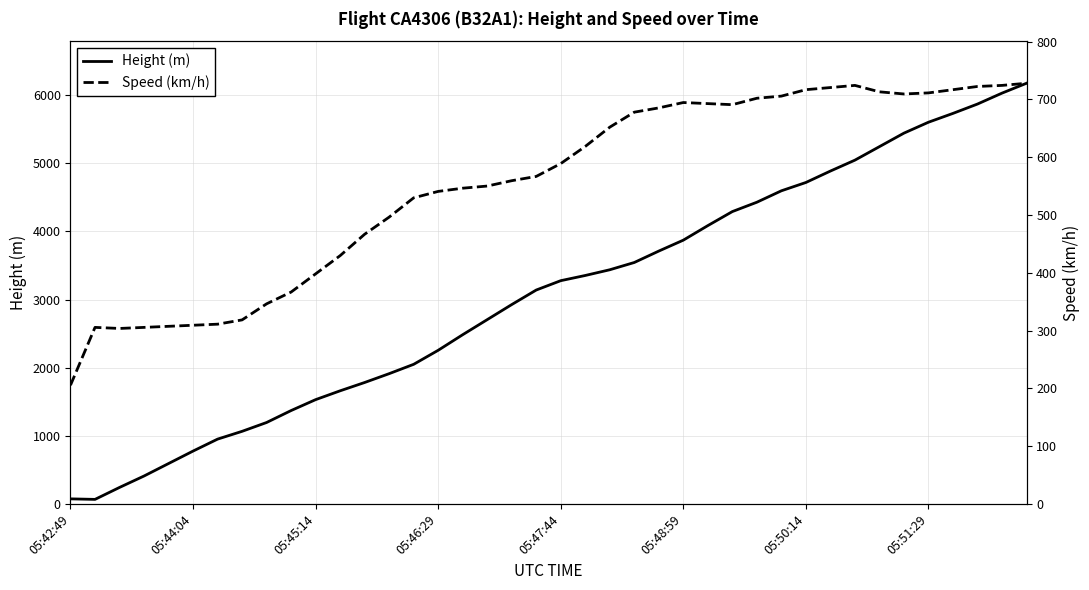

What is the highest value of the Height (m) series?

6172.2